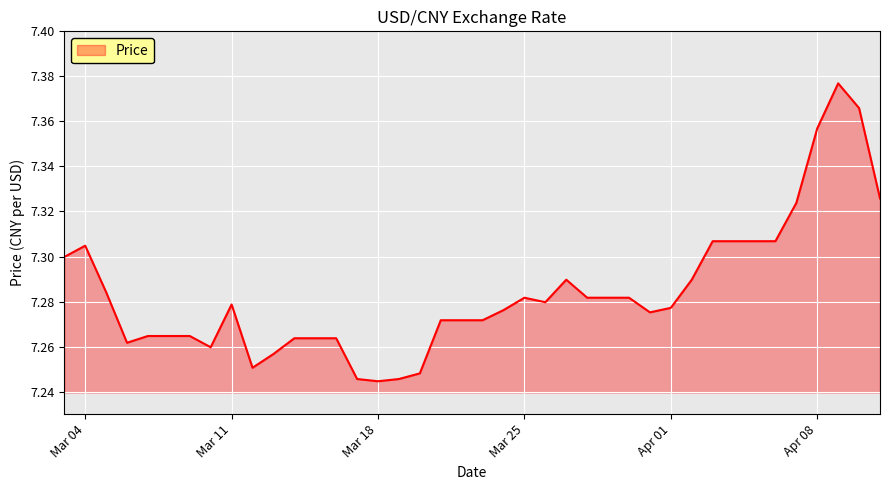

Which label corresponds to the largest value in the chart?

2025-04-09